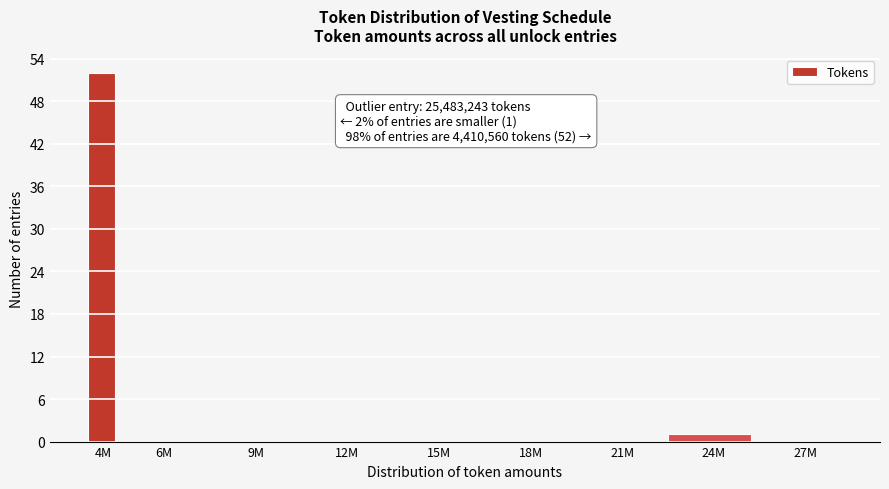

Reading left to right, extract all data points from this chart.

4M=52	6M=0	9M=0	12M=0	15M=0	18M=0	21M=0	24M=1	27M=0